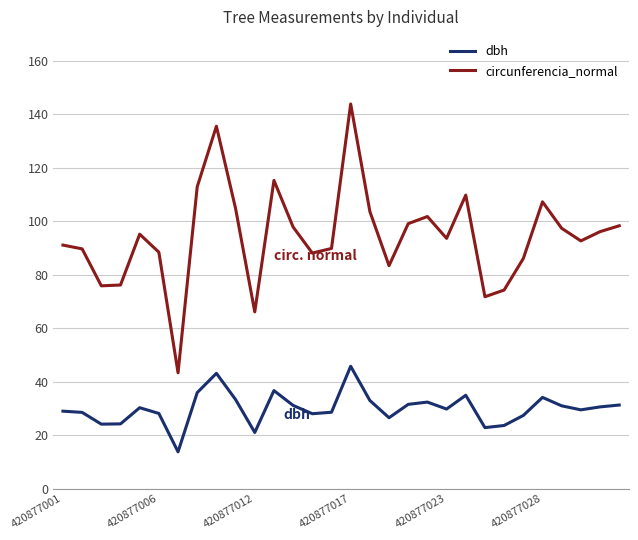

What is the difference between the second highest and second lowest values in the dbh series?

22.1